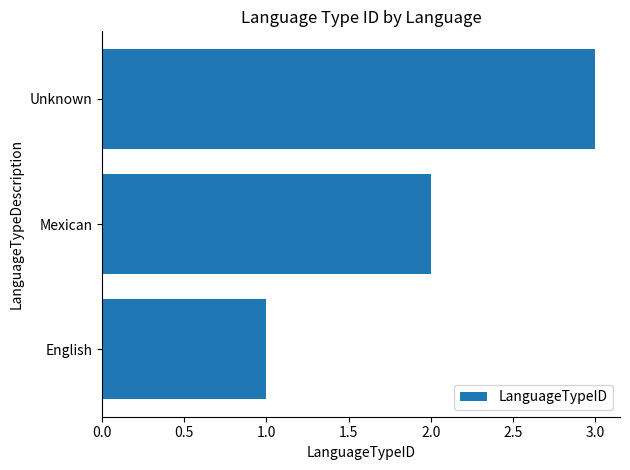

Rank the categories by value from lowest to highest.

English, Mexican, Unknown